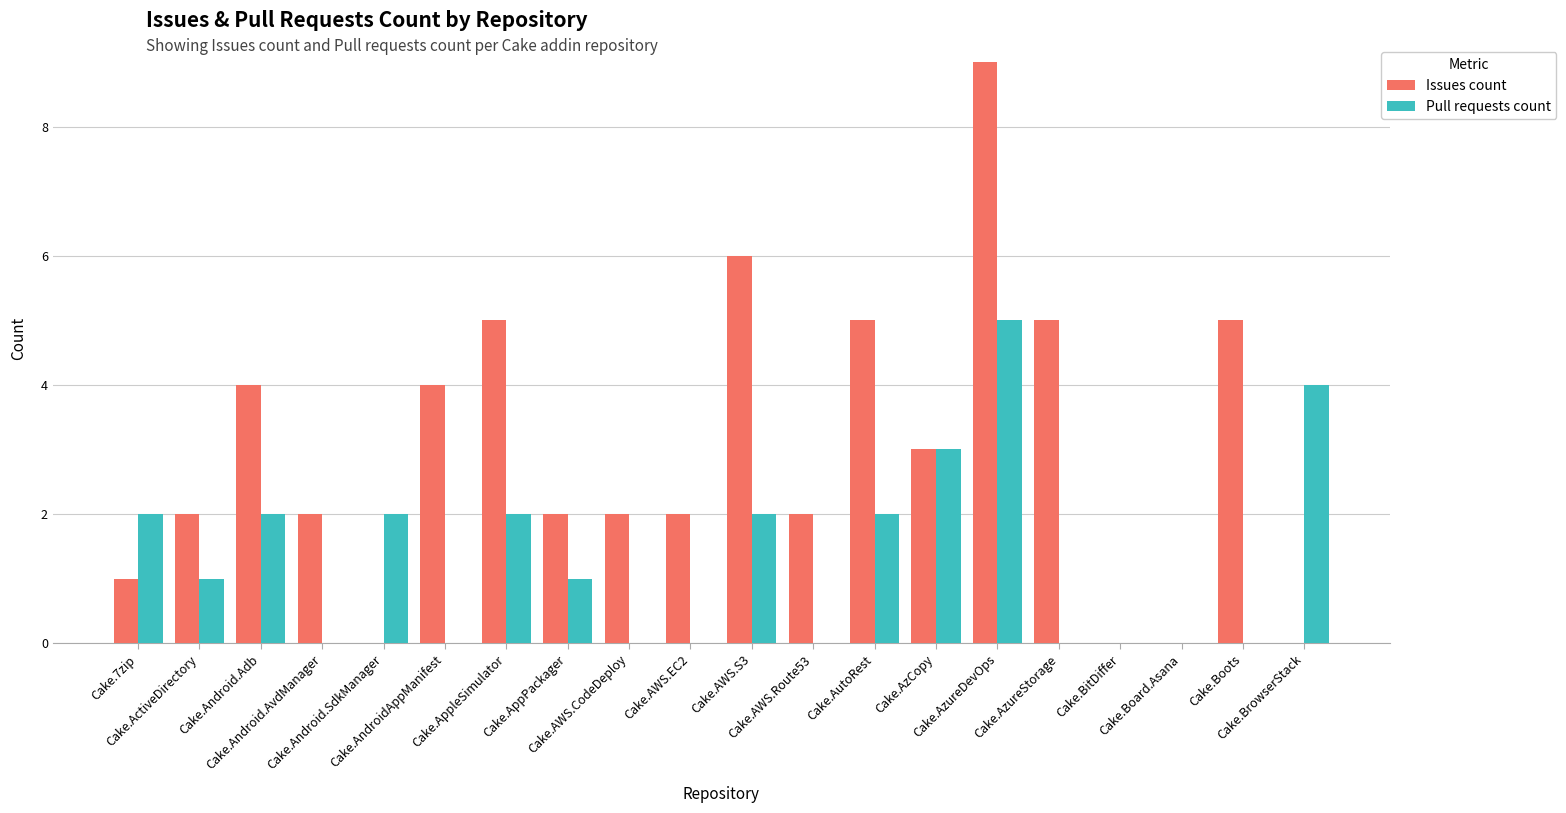

What is the sum of all Issues count values?

59